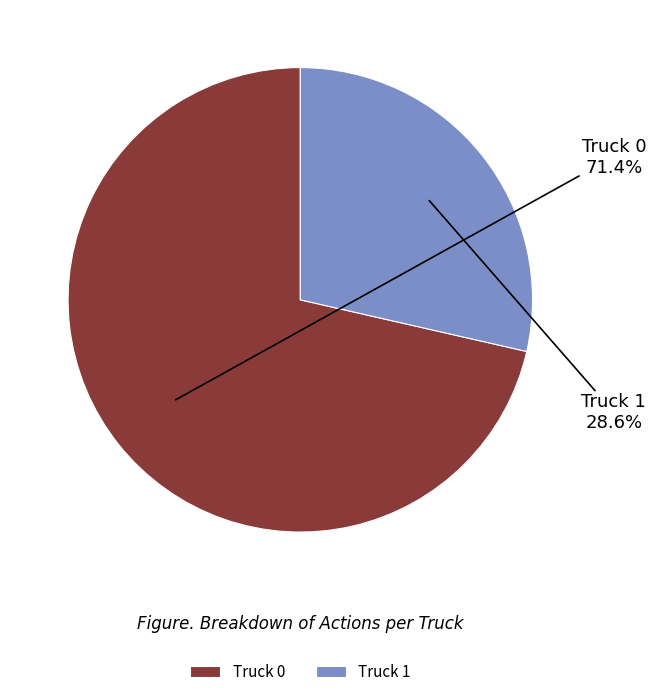

The Truck 0 slice represents 71% of the pie. True or false?

True